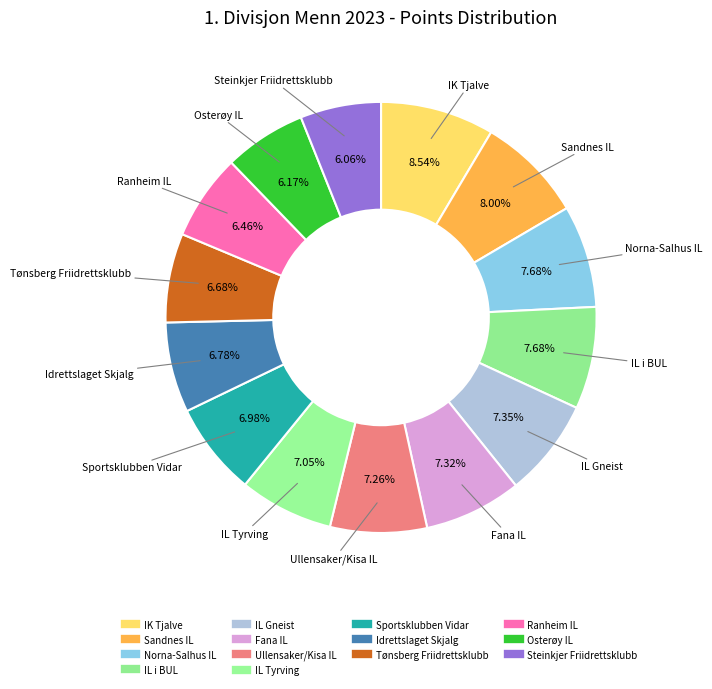

To the nearest percent, what is the difference between the Ranheim IL and Fana IL slice percentages?

1%